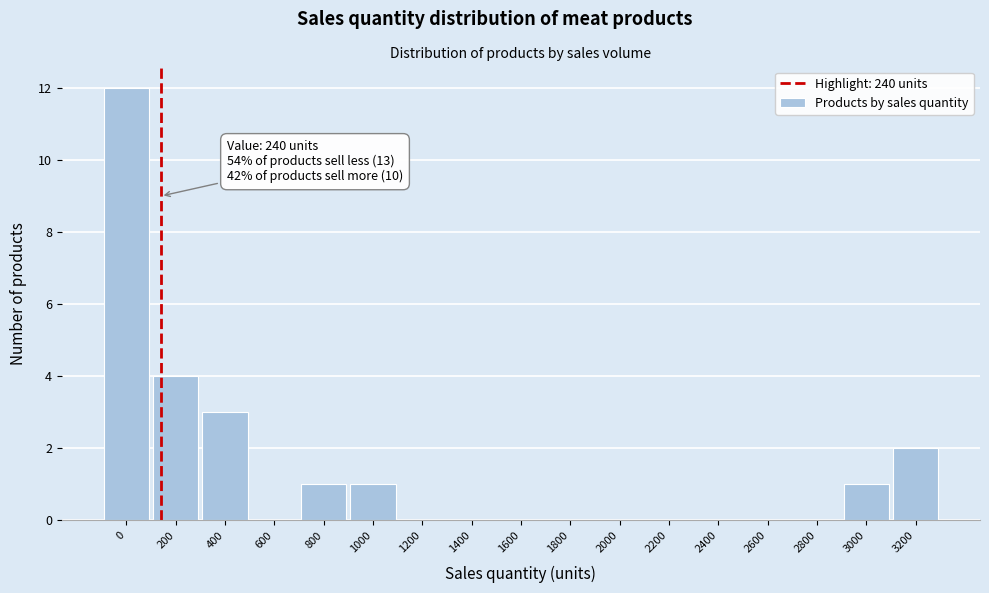

Reading left to right, transcribe all the data shown in this chart.

0=12	200=4	400=3	600=0	800=1	1000=1	1200=0	1400=0	1600=0	1800=0	2000=0	2200=0	2400=0	2600=0	2800=0	3000=1	3200=2